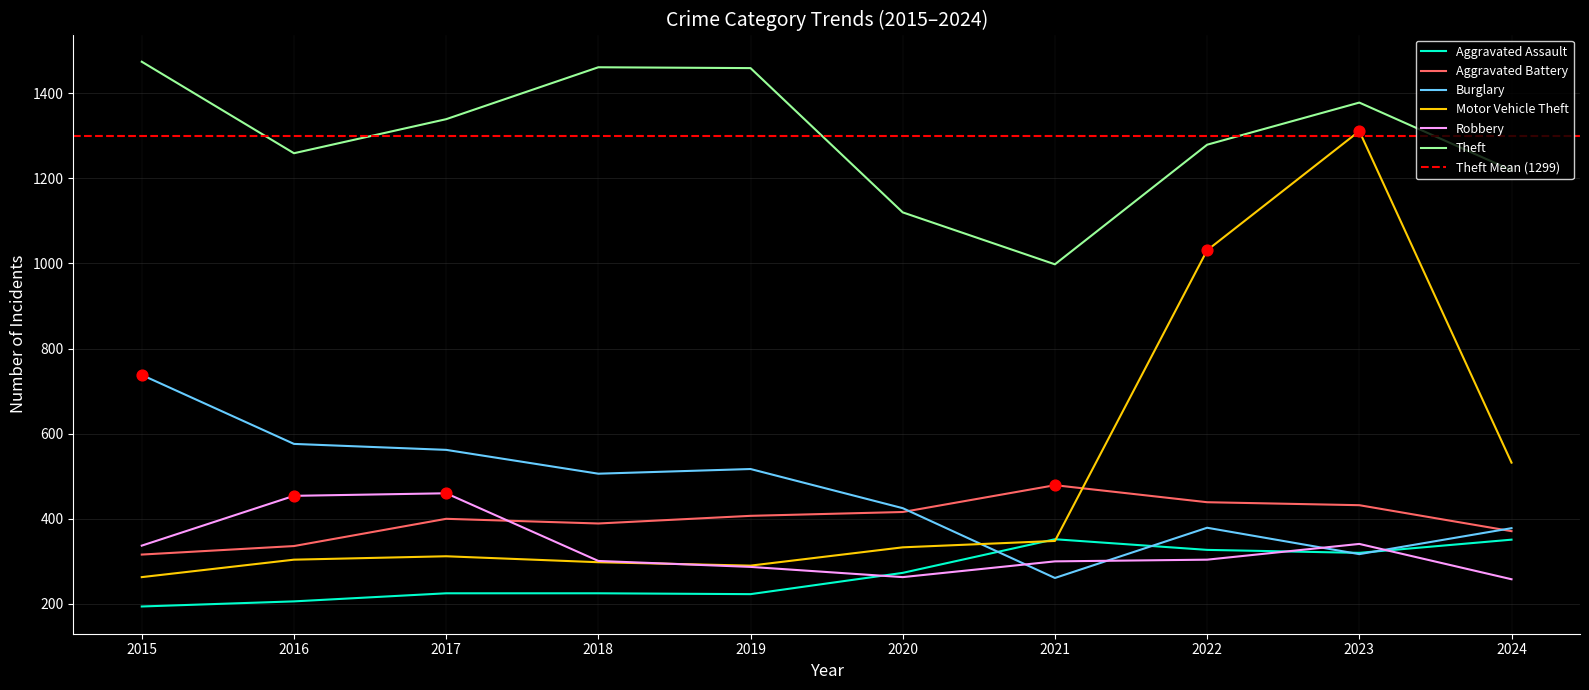

At which category is the sum across all series the highest?

2023